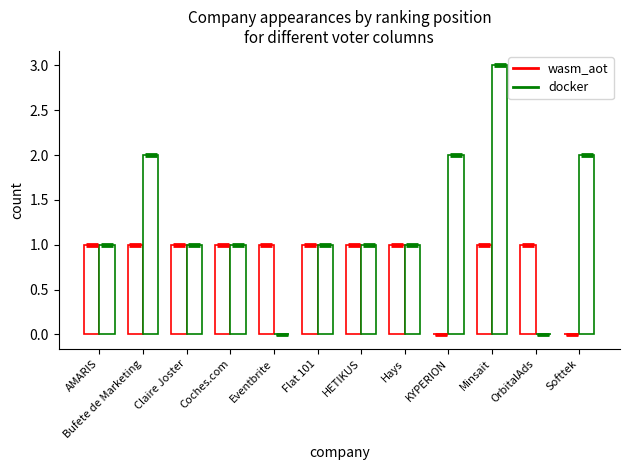

Count the number of categories in the chart.

12